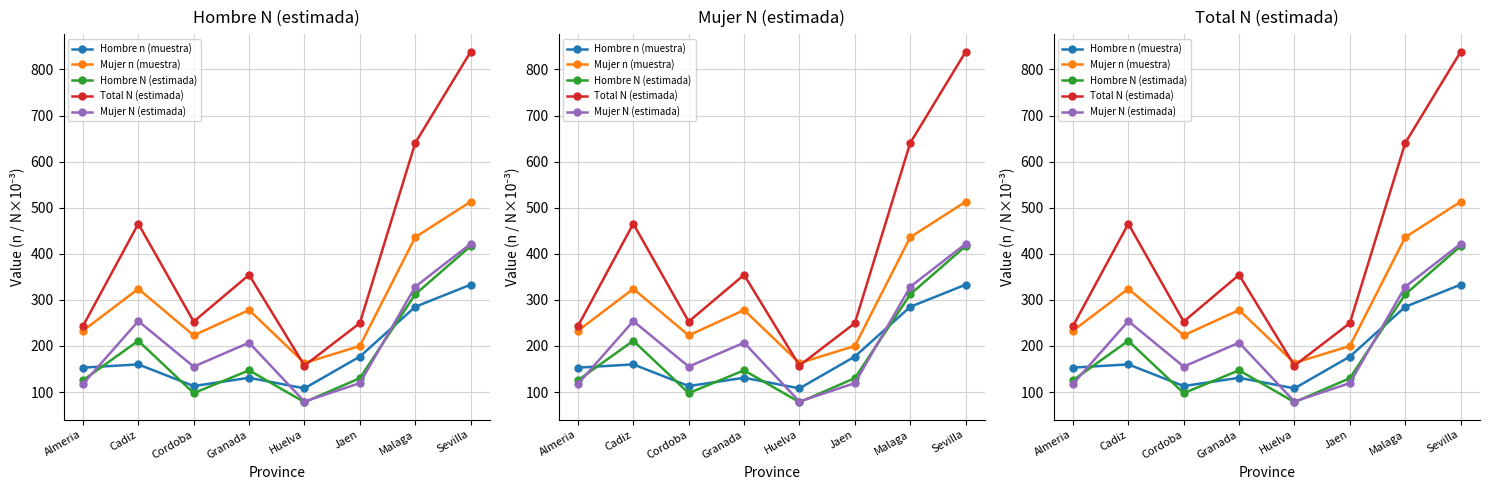

At which category is the sum across all series the highest?

Sevilla